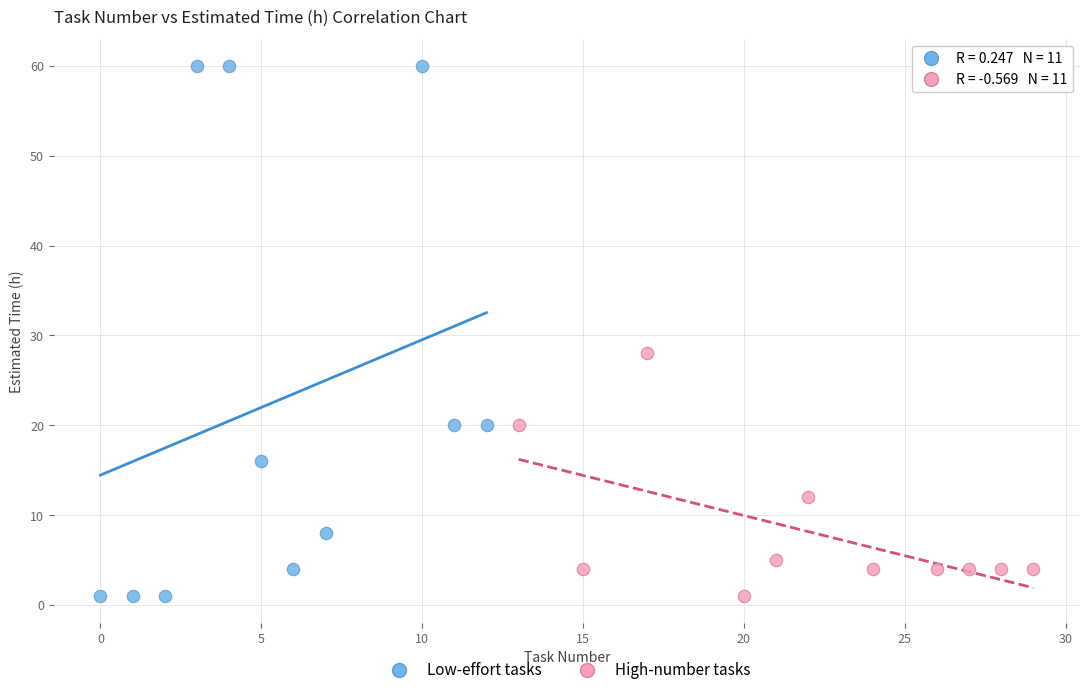

Which series reaches the maximum Y coordinate?

Low-effort tasks